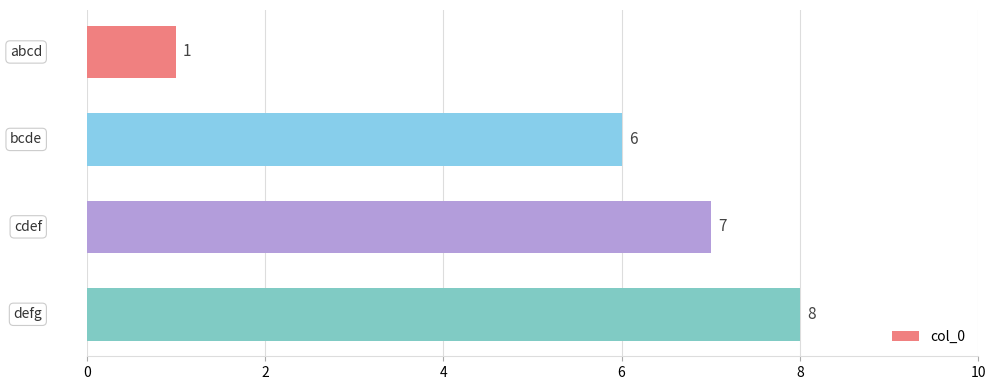

Count the values in the range 6 to 8.

3